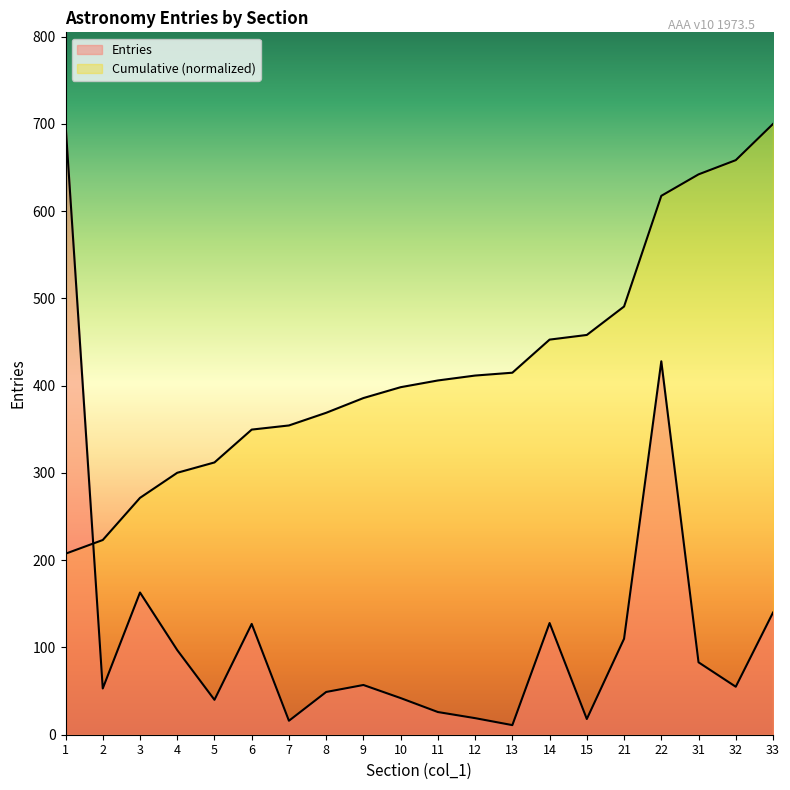

How many categories are shown in the chart?

20